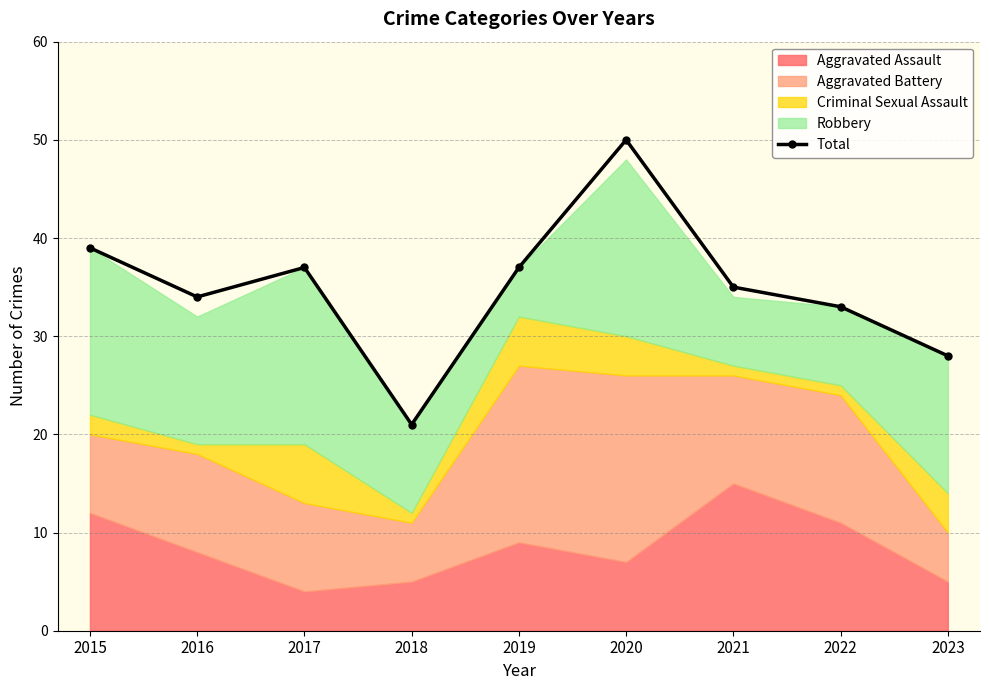

What is the value of the Total point at the 9th from the left?

28